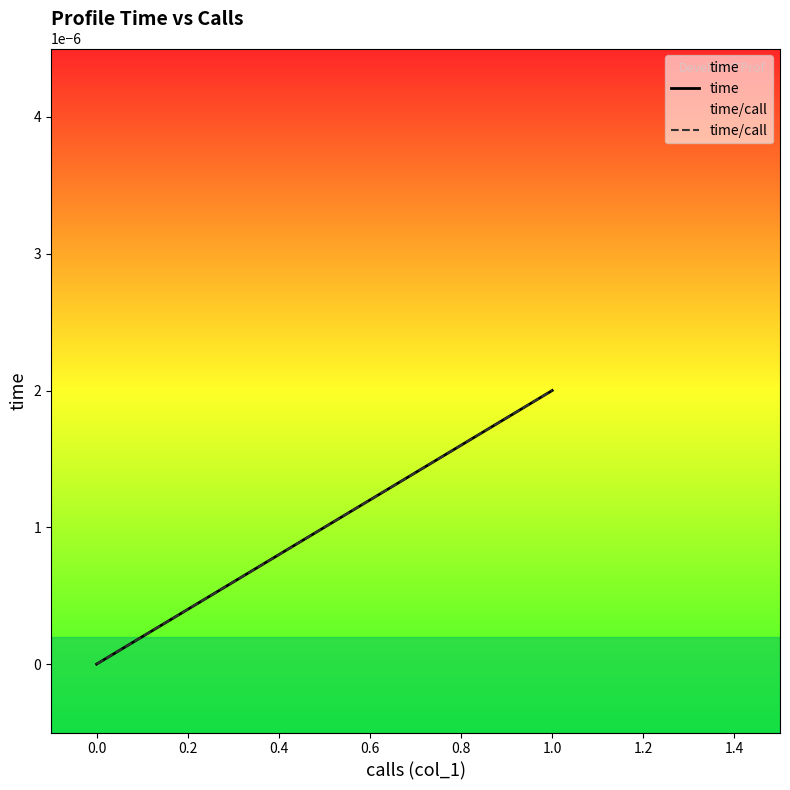

Which series changed the most between 0.0 and 16?

time